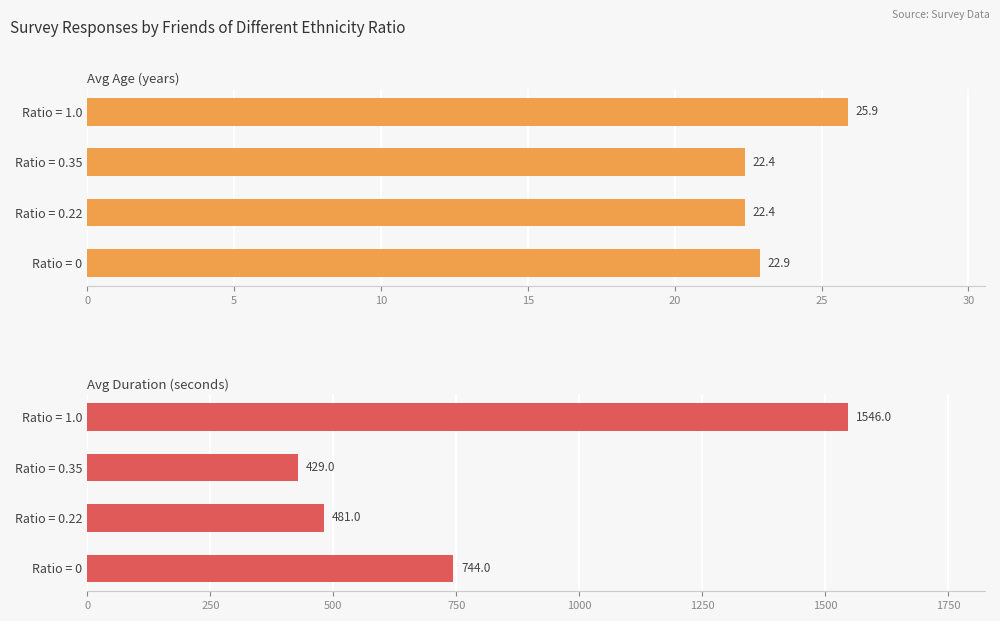

Which series changed the most between 5 and 15?

Avg Duration (seconds)